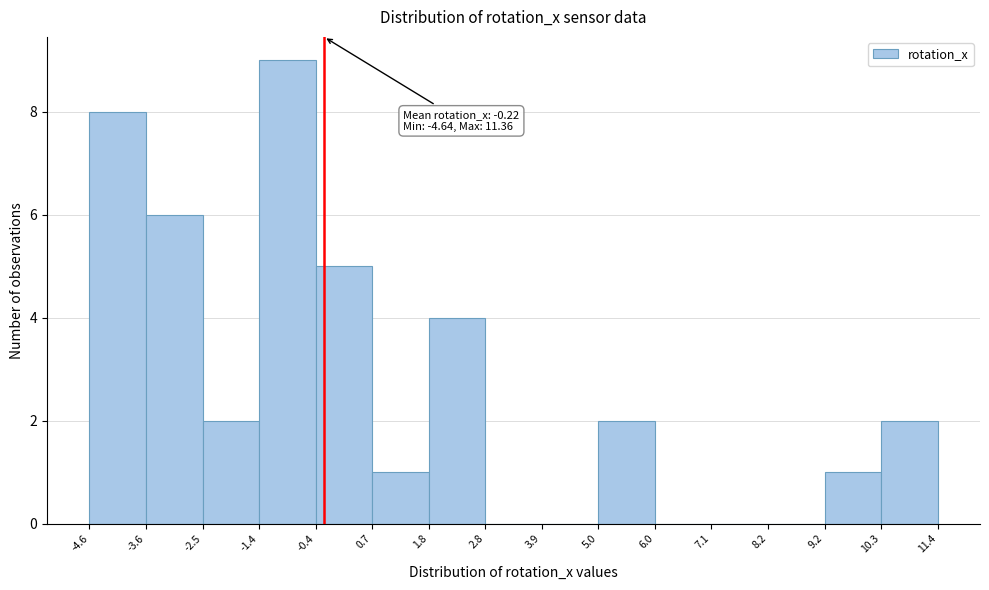

Over which range of the x-axis is the bar tallest?

-1.4 to -0.4